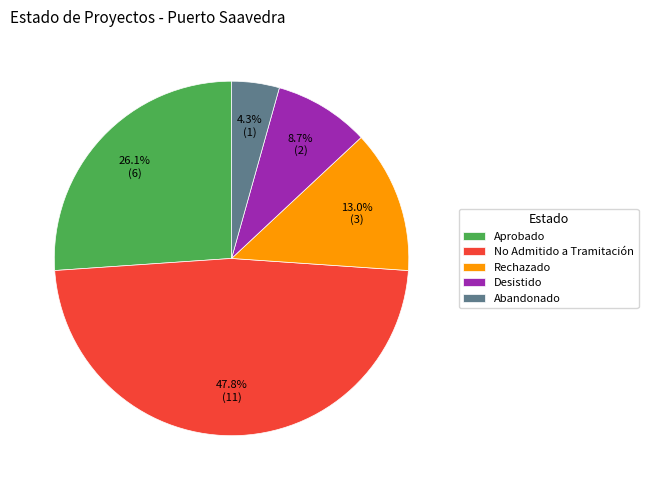

Combined, do Aprobado and Abandonado account for over 50%?

No